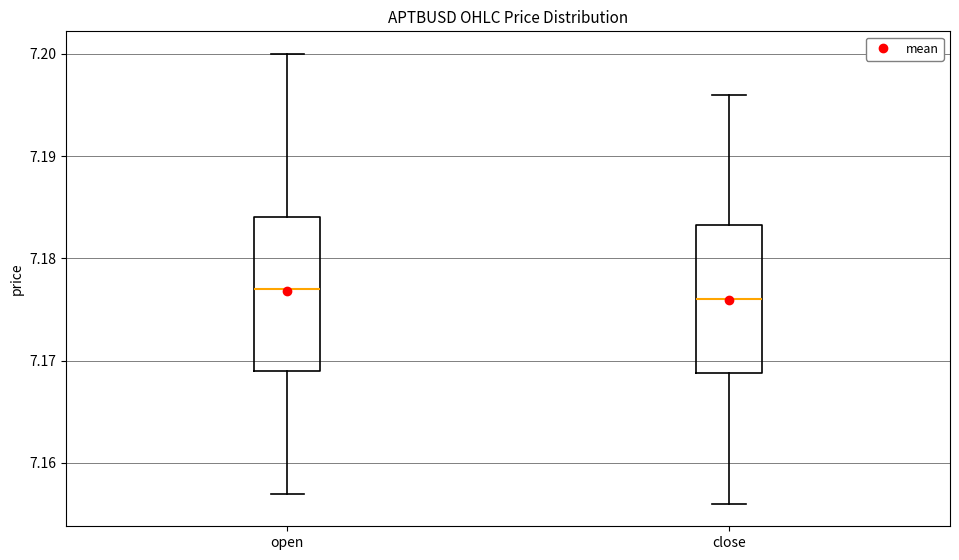

Reading left to right, transcribe this box plot: for each box, give where its median line is, the range the box spans, and where its two whiskers end, as read against the y-axis. The values are not printed on the chart, so give them approximately, as read against the axis.

open: median 7.177, box 7.169 to 7.184, whiskers 7.157 to 7.200
close: median 7.176, box 7.169 to 7.183, whiskers 7.156 to 7.196